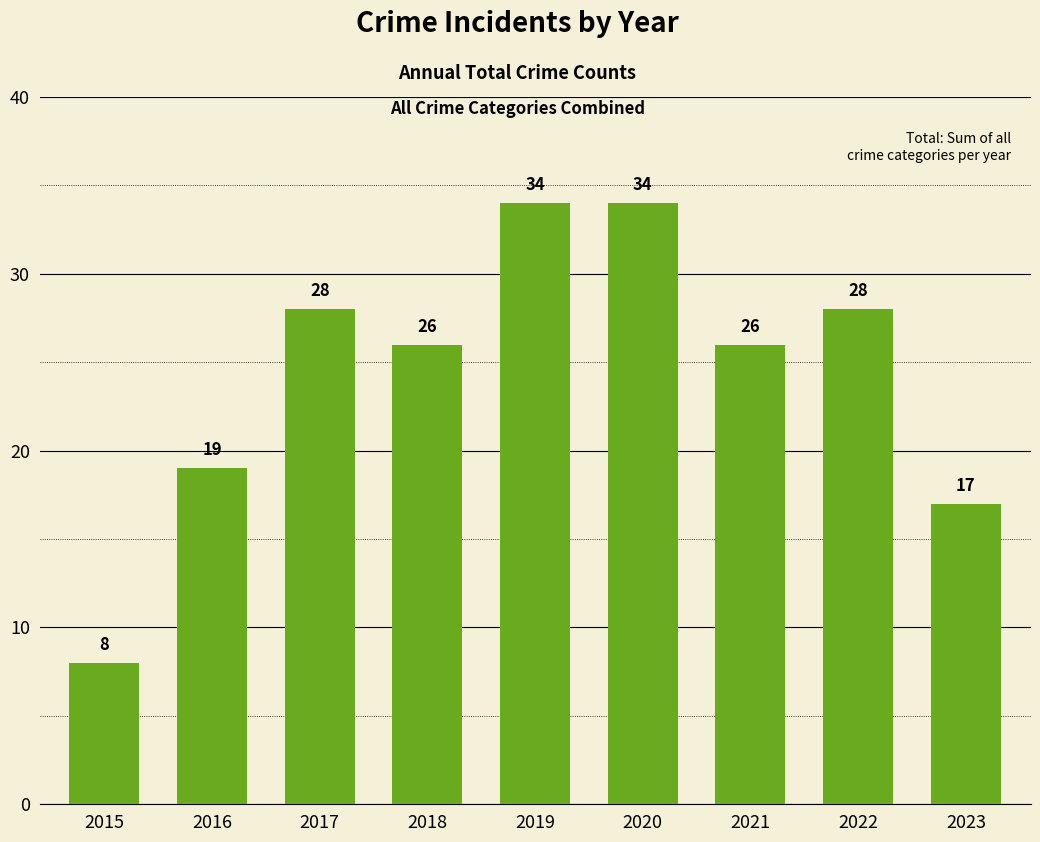

Read the value at 2017.

28